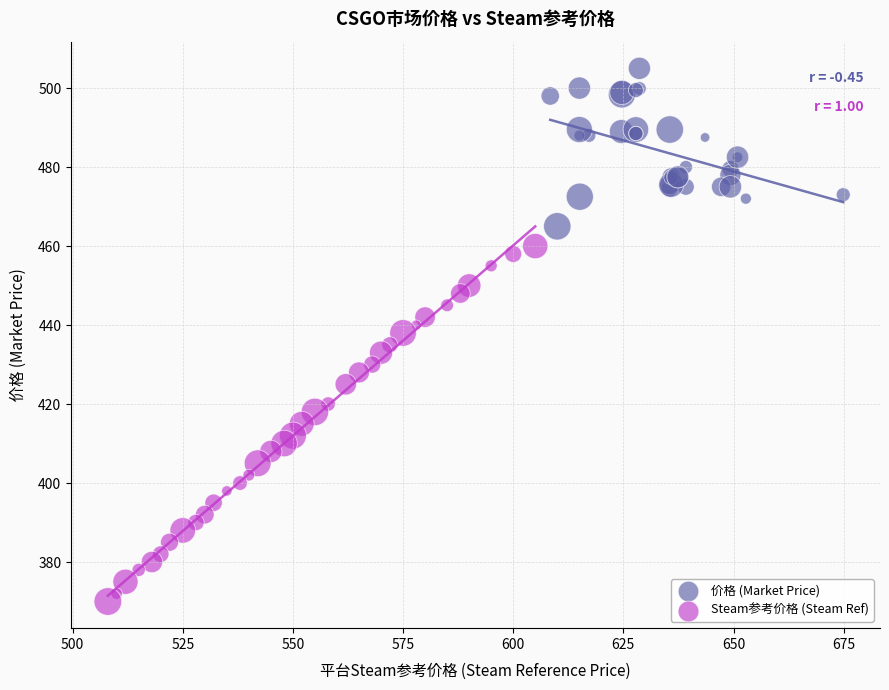

Which series has the largest Y range (max minus min)?

Steam参考价格 (Steam Ref)